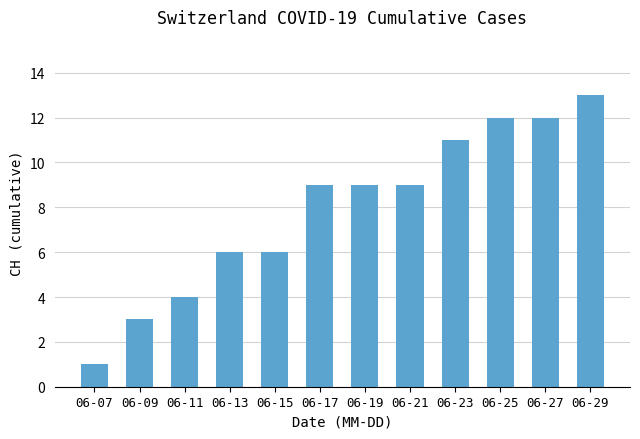

What is the average value?

8